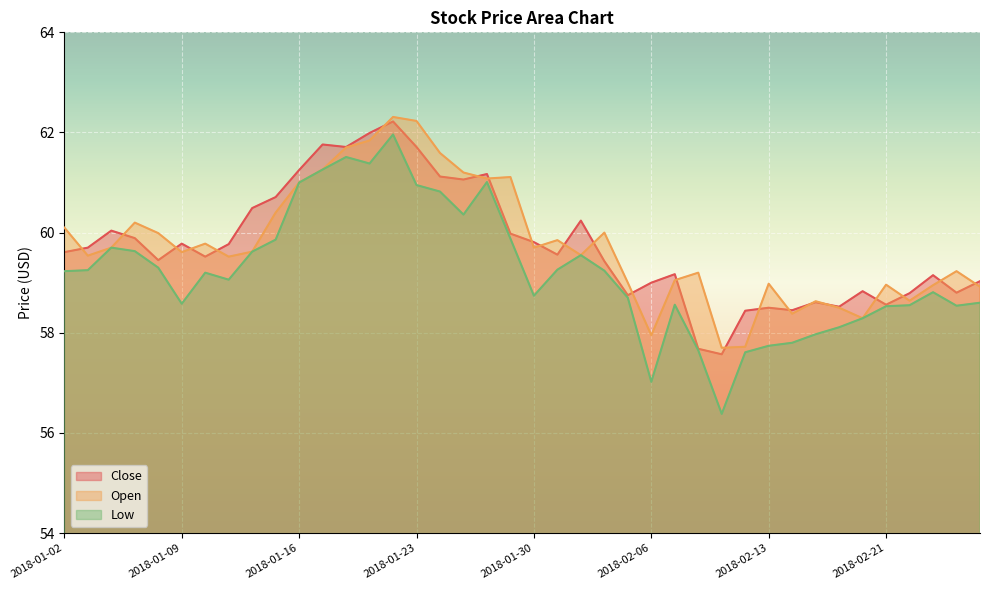

Reading left to right, transcribe all the data shown in this chart.

Close: 59.6	59.7	60.0	59.9	59.5	59.8	59.5	59.8	60.5	60.7	61.2	61.8	61.7	62.0	62.2	61.7	61.1	61.1	61.2	60.0	59.8	59.6	60.2	59.4	58.8	59.0	59.2	57.7	57.6	58.4	58.5	58.5	58.6	58.5	58.8	58.6	58.8	59.1	58.8	59.0
Open: 60.1	59.5	59.7	60.2	60.0	59.6	59.8	59.5	59.6	60.4	61.0	61.3	61.7	61.8	62.3	62.2	61.6	61.2	61.1	61.1	59.7	59.9	59.5	60.0	59.0	58.0	59.0	59.2	57.7	57.7	59.0	58.4	58.6	58.5	58.3	59.0	58.6	59.0	59.2	58.9
Low: 59.2	59.2	59.7	59.6	59.3	58.6	59.2	59.1	59.6	59.9	61.0	61.3	61.5	61.4	62.0	61.0	60.8	60.4	61.0	59.9	58.7	59.3	59.5	59.2	58.7	57.0	58.6	57.6	56.4	57.6	57.7	57.8	58.0	58.1	58.3	58.5	58.5	58.8	58.5	58.6